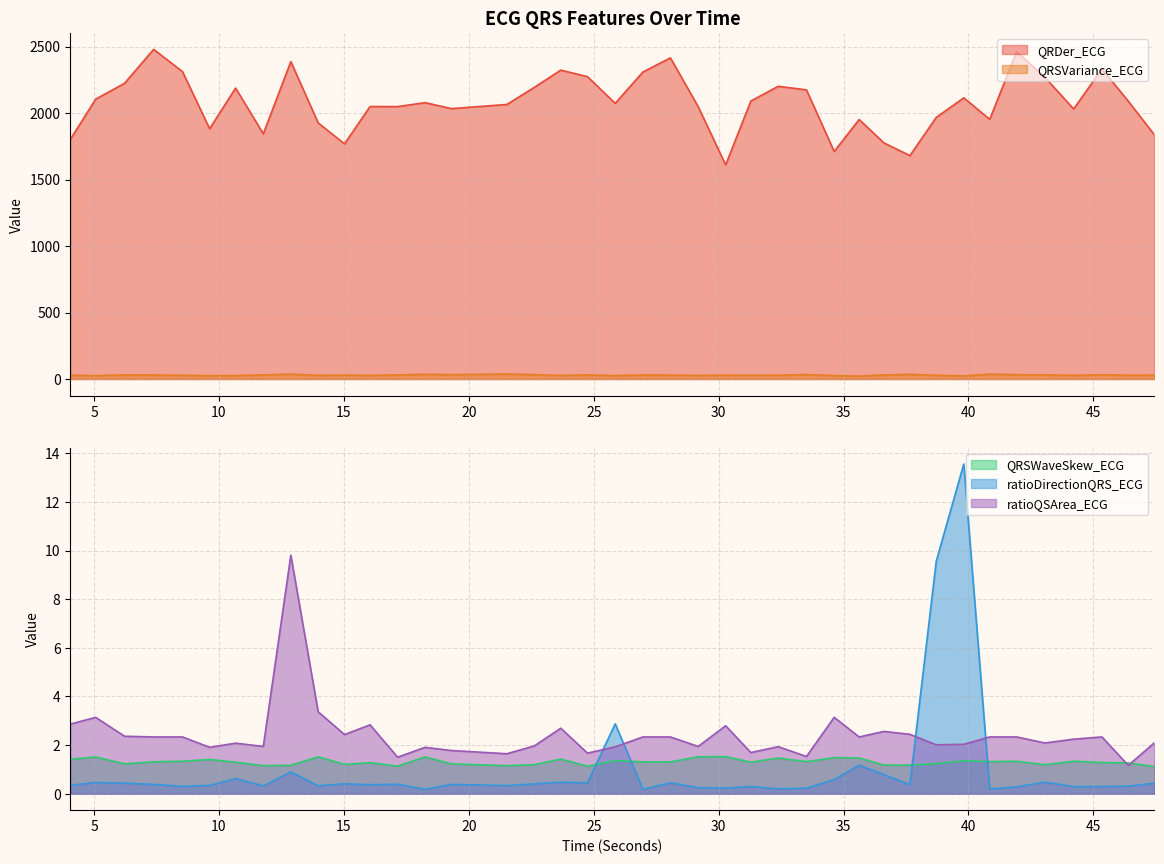

What are all the series names shown in the legend?

QRDer_ECG, QRSVariance_ECG, QRSWaveSkew_ECG, ratioDirectionQRS_ECG, ratioQSArea_ECG